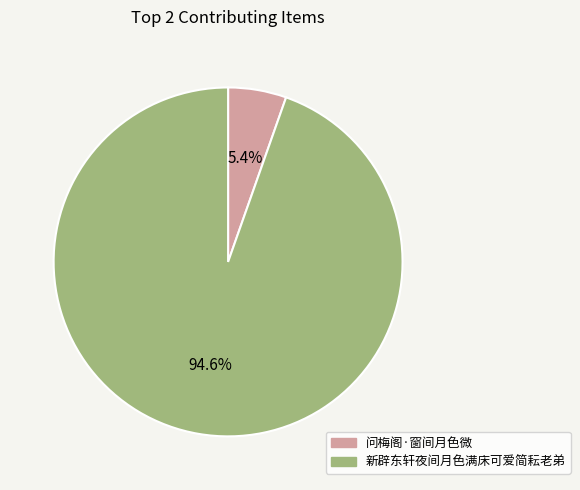

To the nearest percent, what percentage of the pie is 新辟东轩夜间月色满床可爱简耘老弟?

95%